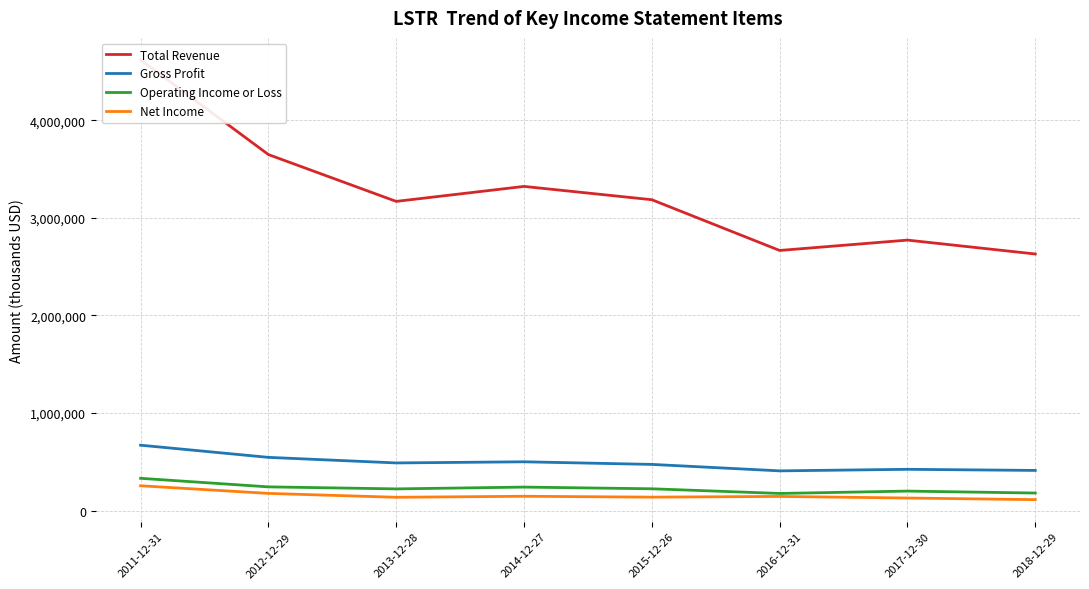

What are all the series names shown in the legend?

Total Revenue, Gross Profit, Operating Income or Loss, Net Income